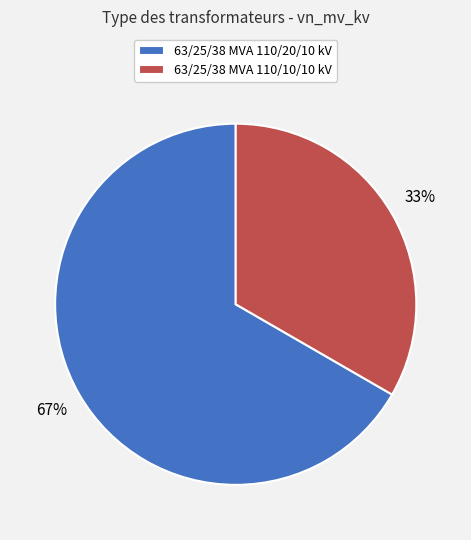

Is 63/25/38 MVA 110/20/10 kV the majority of the pie?

Yes